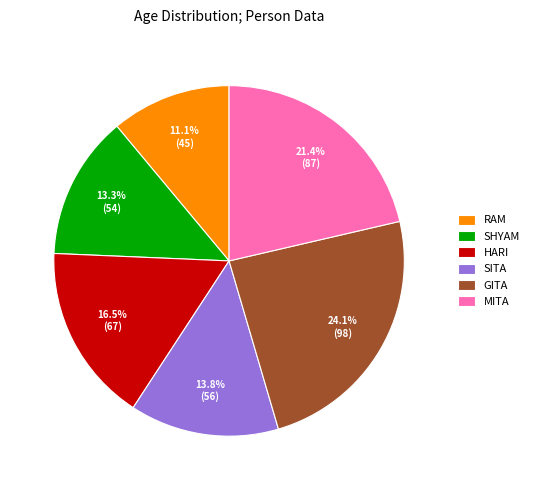

Between MITA and RAM, which is larger?

MITA